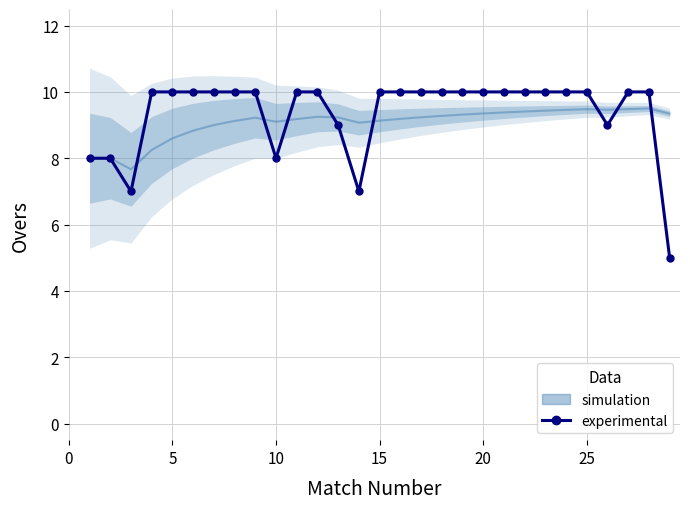

Which series has the largest total across all categories?

experimental